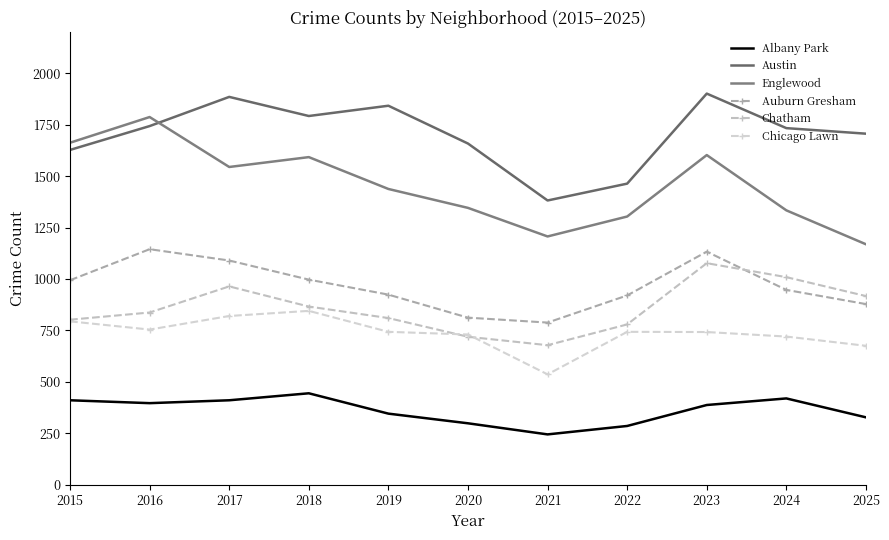

What is the difference between the maximum and minimum values in the Chatham series?

399